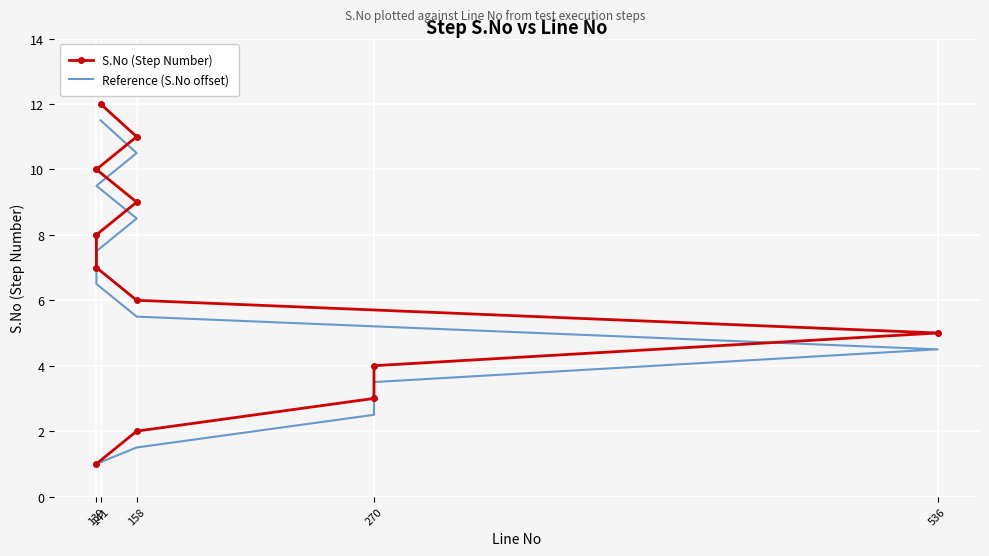

What is the difference between the maximum and minimum values in the S.No (Step Number) series?

11.0